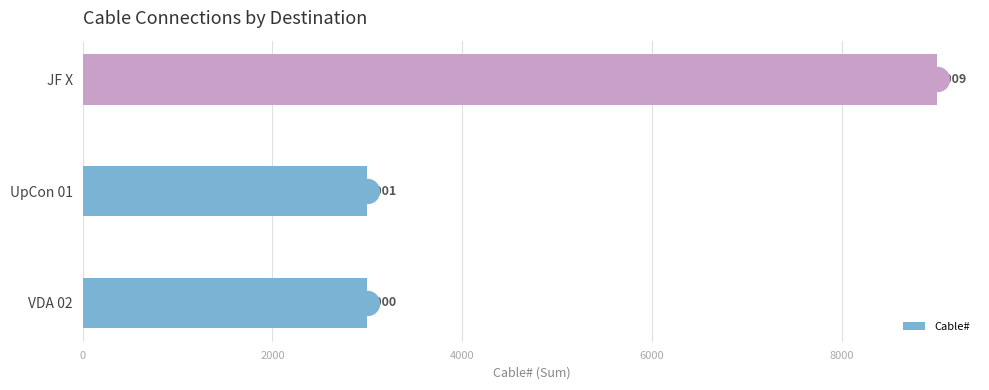

Which category has the highest value in the Cable# series?

JF X